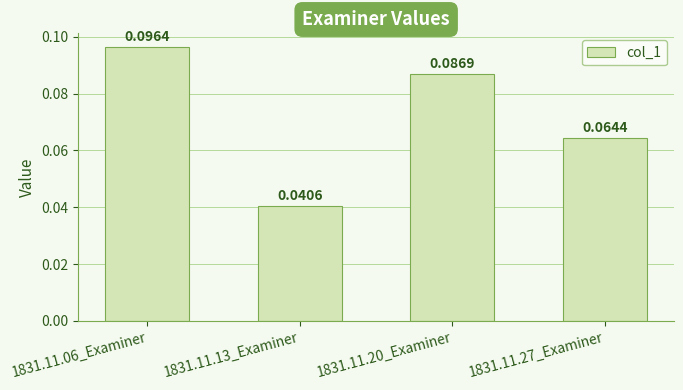

What is the label of the 3rd bar from the right?

1831.11.13_Examiner